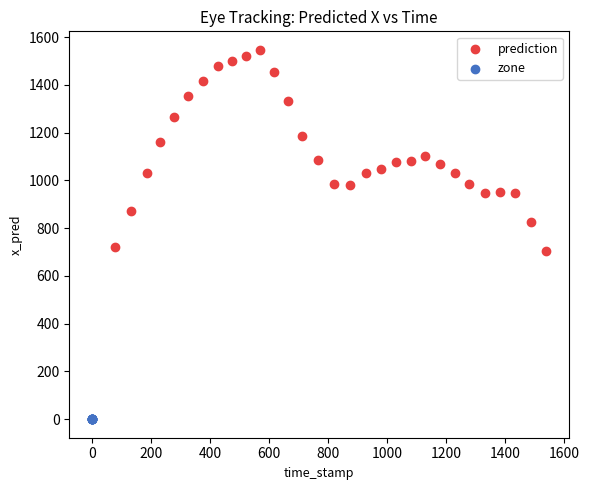

Which series reaches the minimum Y coordinate?

zone